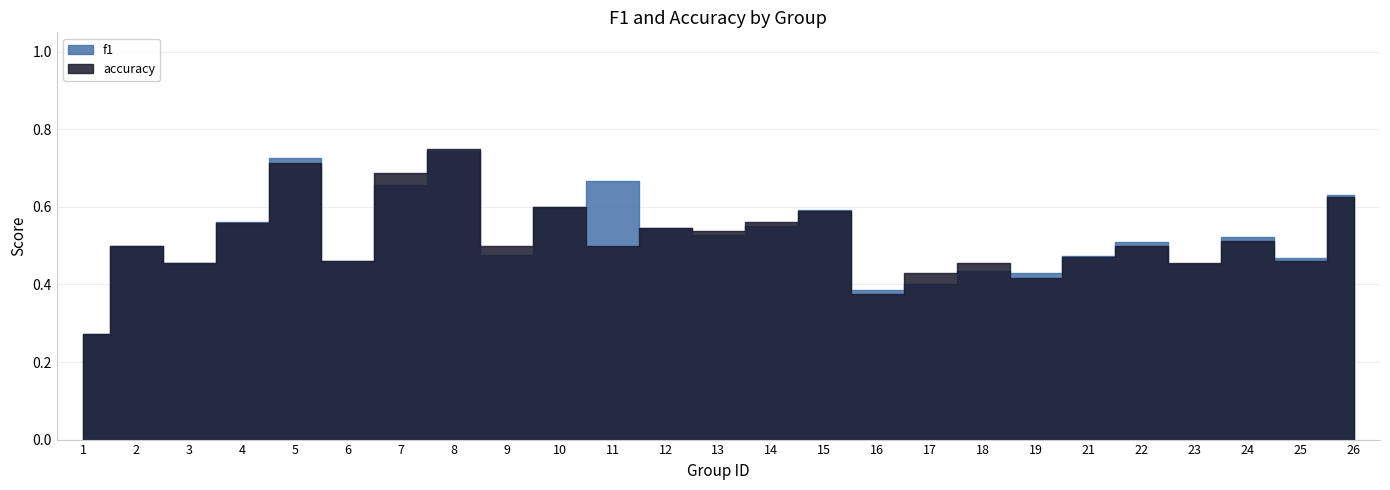

How many times do accuracy and f1 cross each other?

5